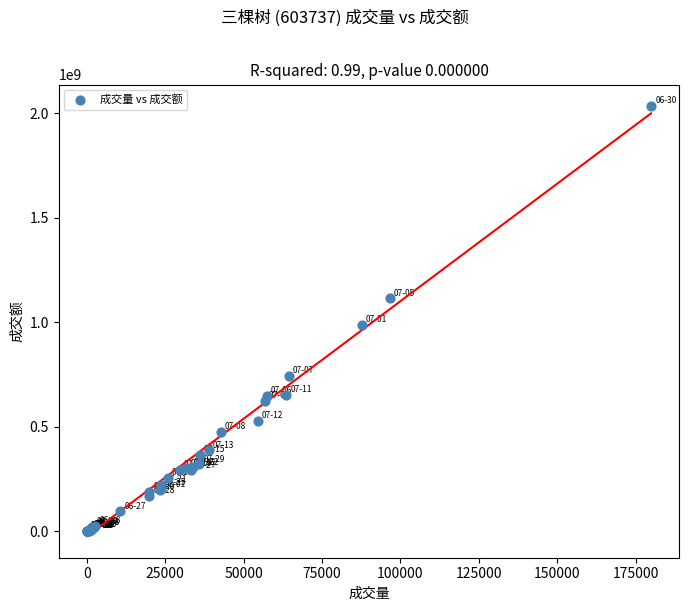

What Y value in the scatter plot is closest to 1016942247?

988125296